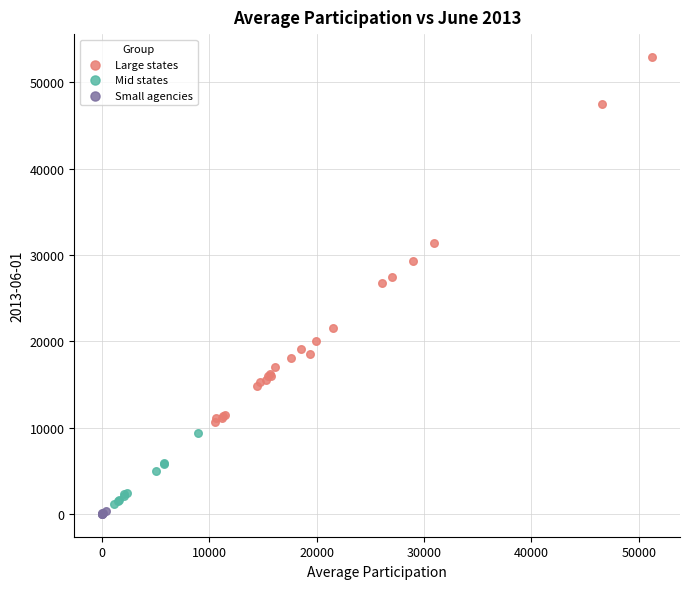

Which series reaches the maximum Y coordinate?

Large states